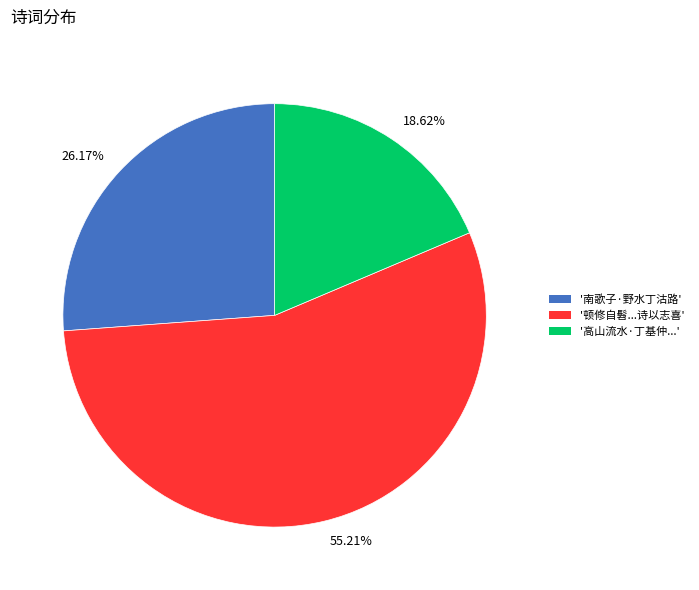

Count the number of slices in the pie.

3